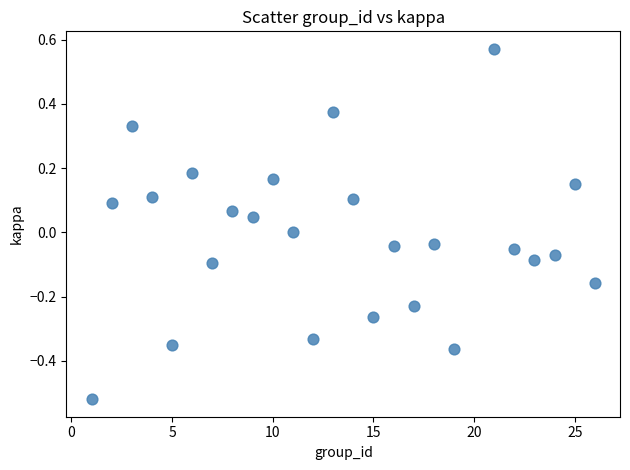

What is the range of X values (max minus min)?

25.0